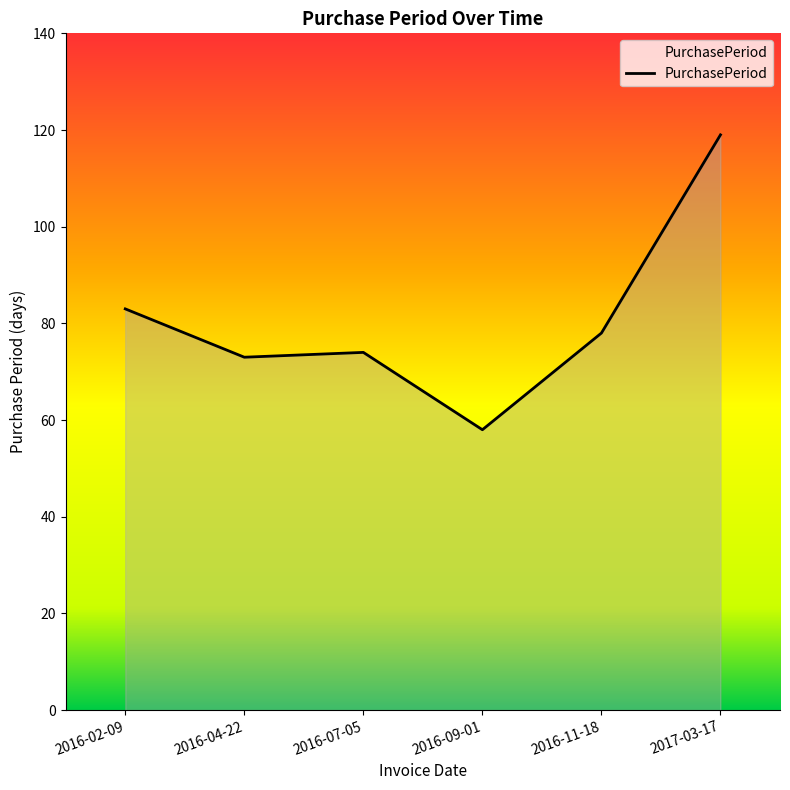

Does the chart display data point markers on the line(s)?

No